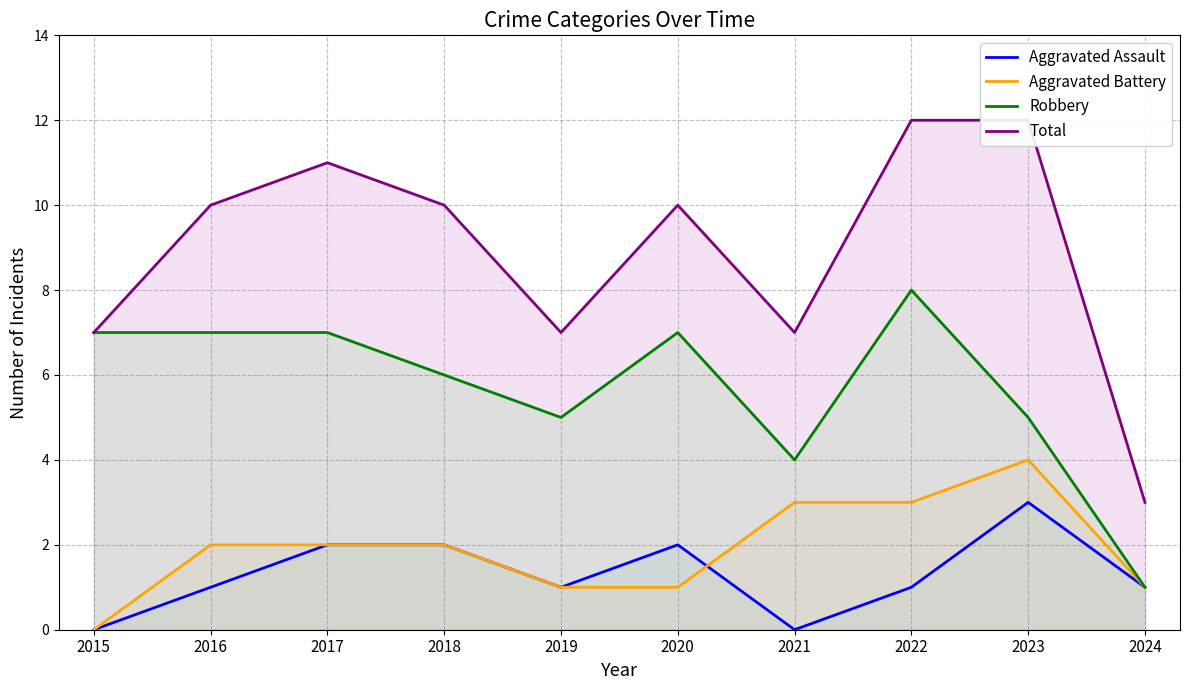

What is the difference between the second highest and second lowest values in the Aggravated Assault series?

2